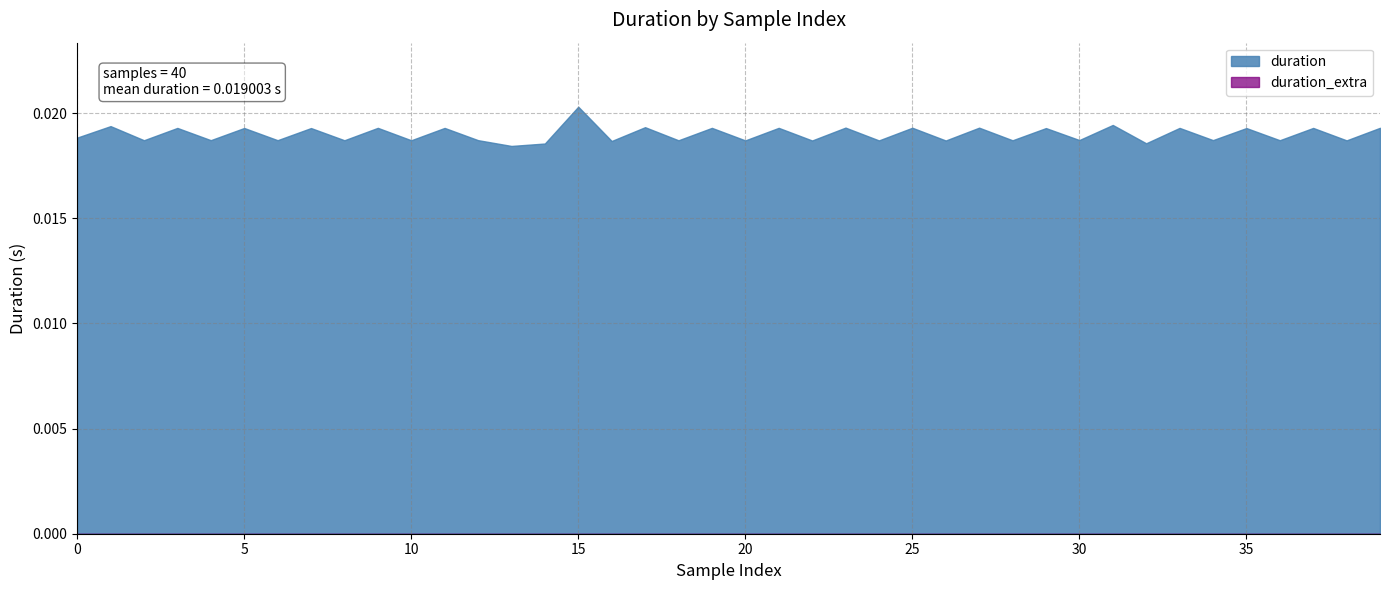

Which series changed the most between 0 and 21?

duration